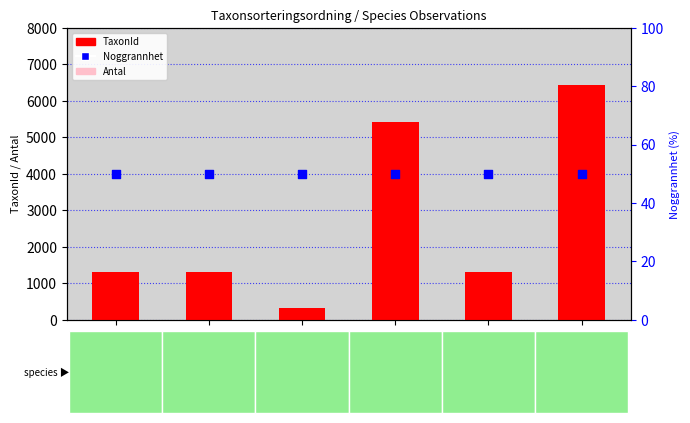

Which series reaches the maximum Y coordinate?

TaxonId